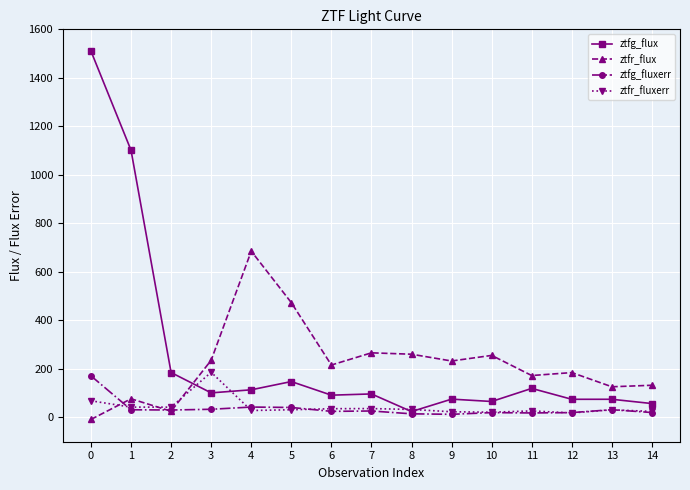

At how many categories does at least one series exceed 43?

15